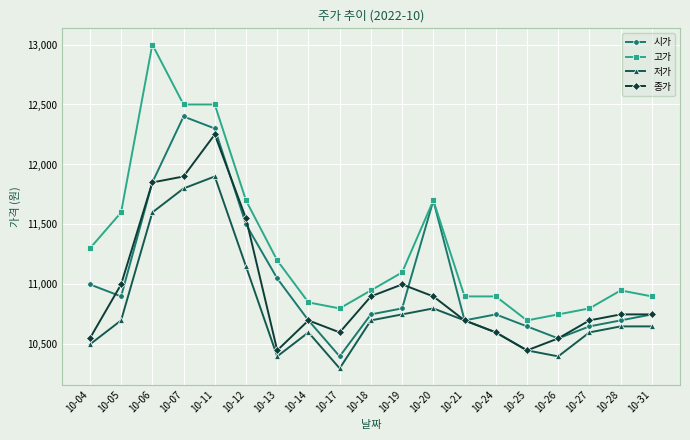

True or false: 저가 and 고가 cross at least once.

False